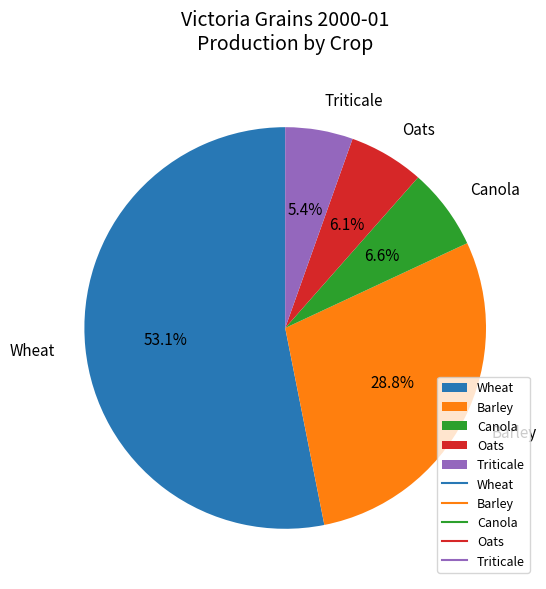

How many segments does this pie chart have?

5